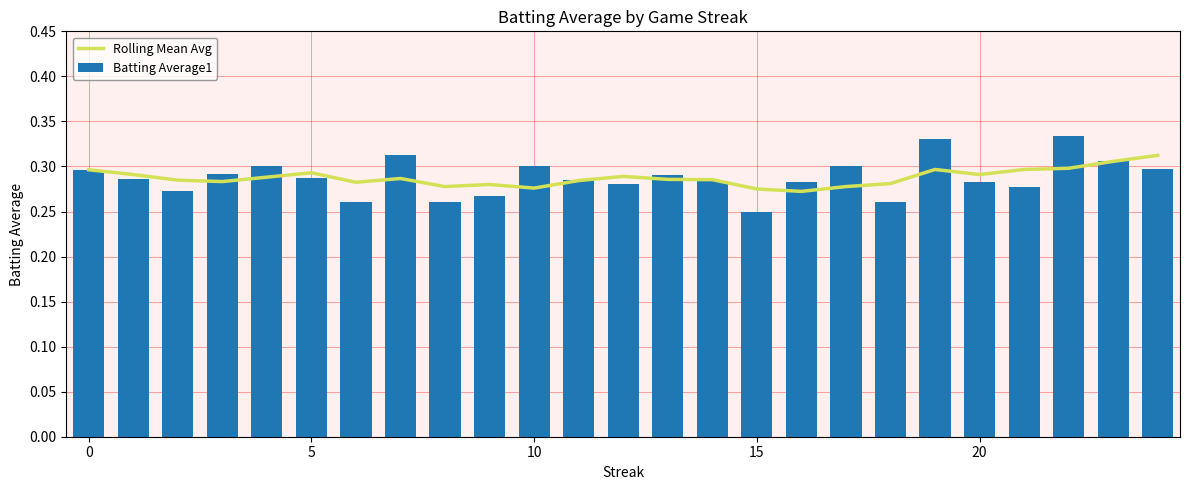

The Rolling Mean Avg series shows 0.5 at 8. True or false?

False